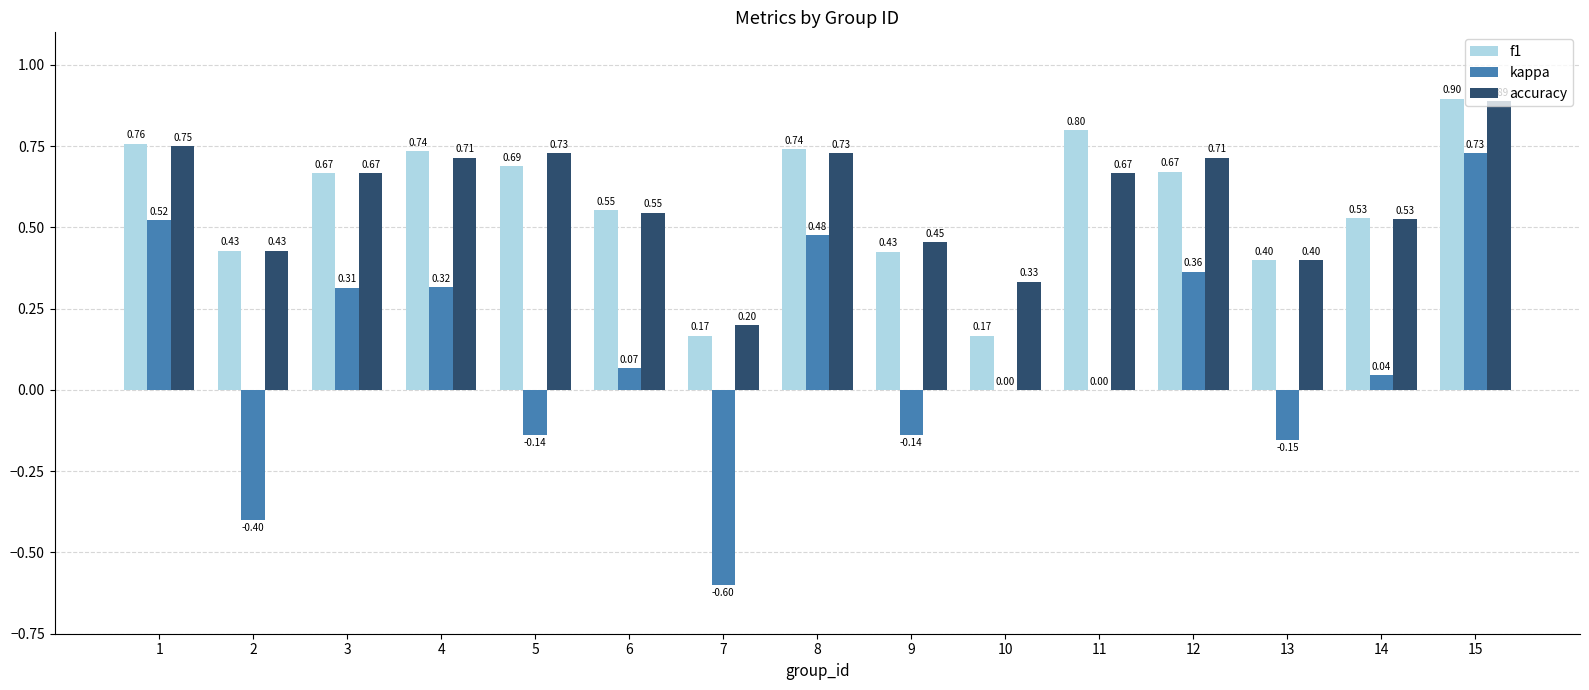

Between 3 and 6, which series saw the biggest shift?

kappa